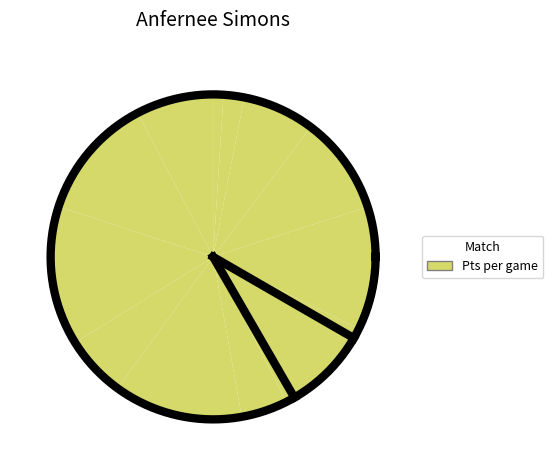

How many segments does this pie chart have?

12